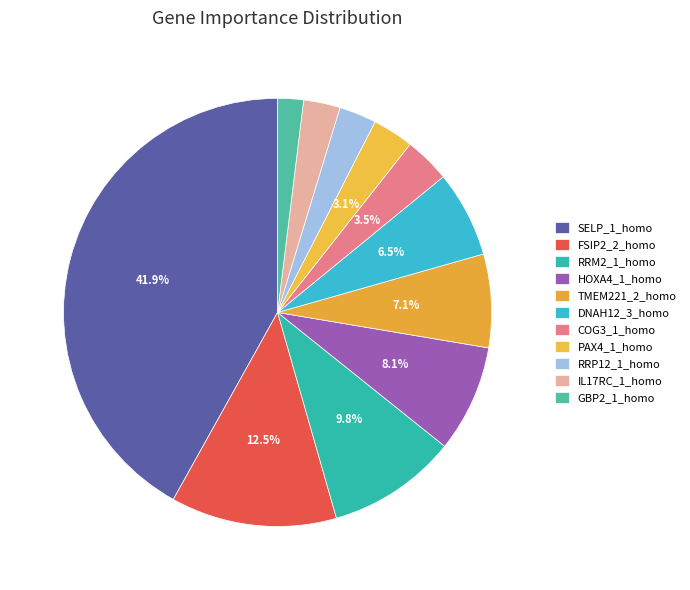

Which slice is the smallest?

GBP2_1_homo